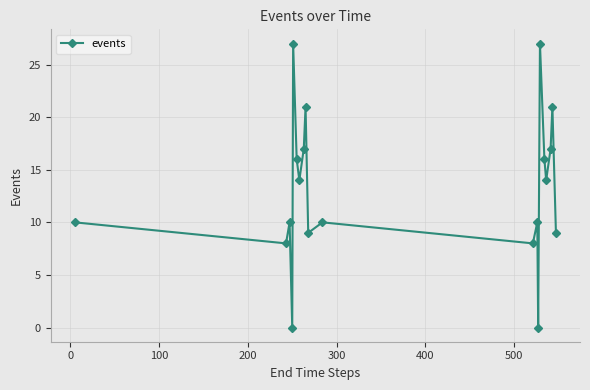

What is the difference between the maximum and minimum values?

27